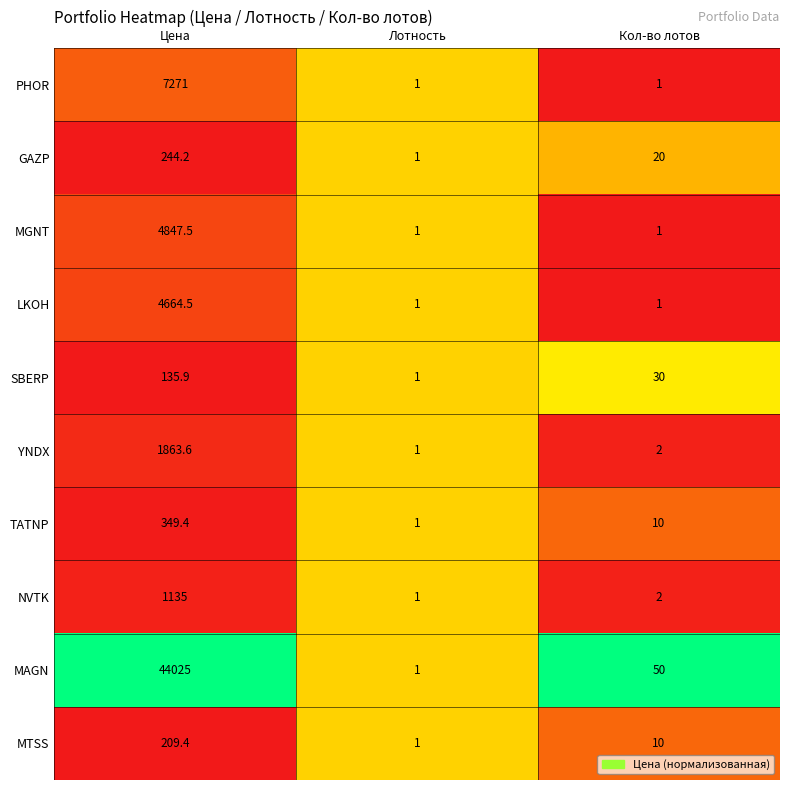

Rank the categories by YNDX value from lowest to highest.

Лотность, Кол-во лотов, Цена